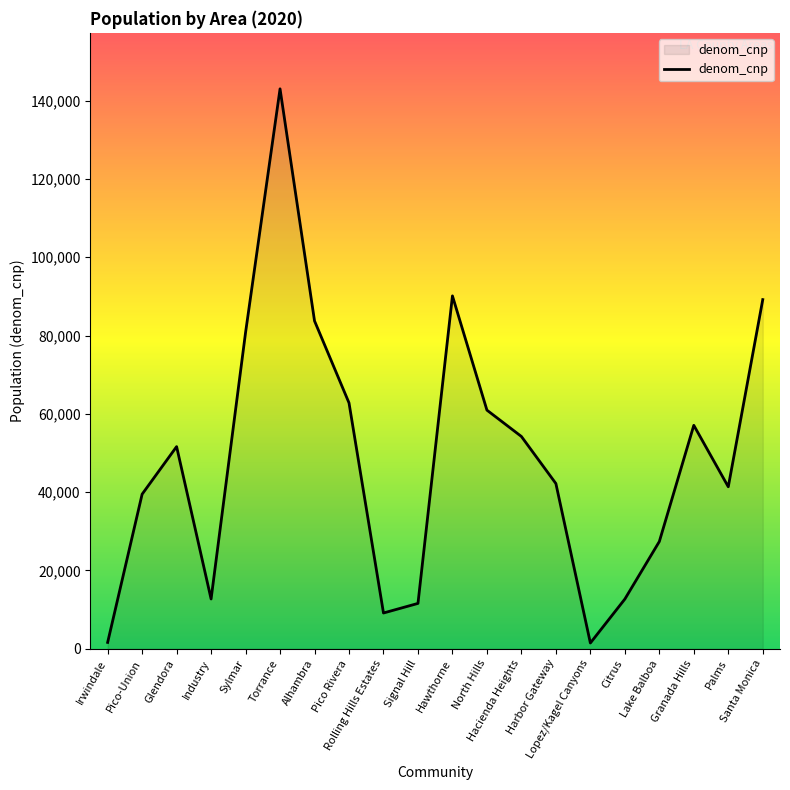

Count the number of data series in this chart.

1